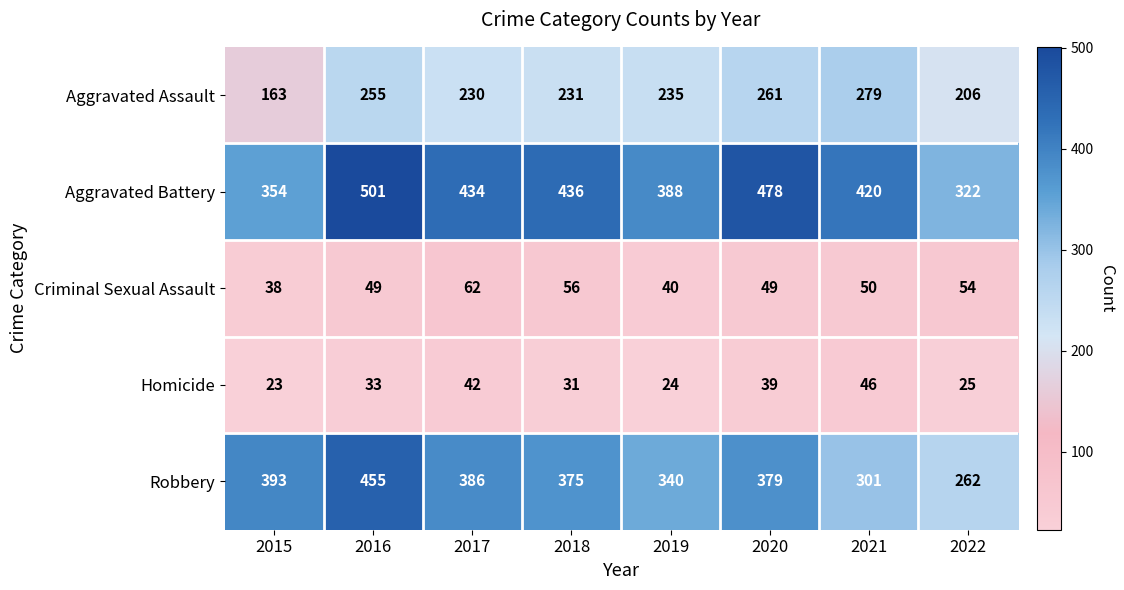

Between 2017 and 2020, which series saw the biggest shift?

Aggravated Battery